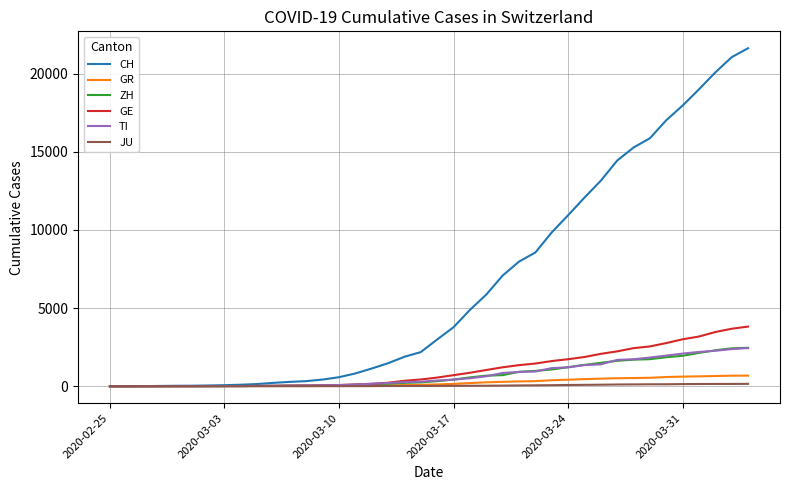

Which series has the largest total across all categories?

CH